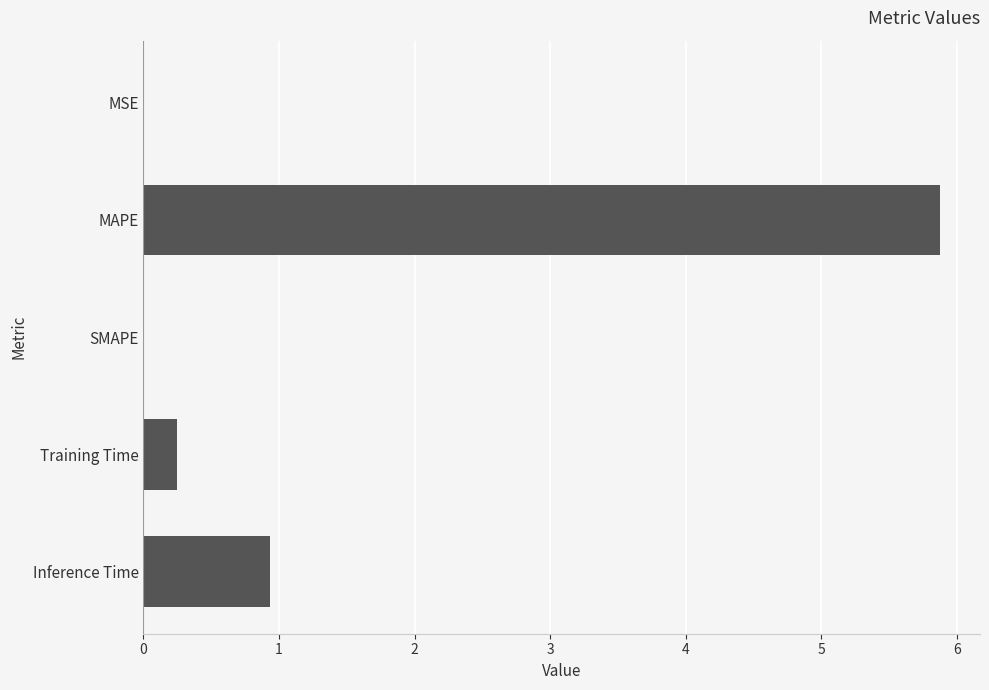

What is the maximum value shown in the chart?

5.9